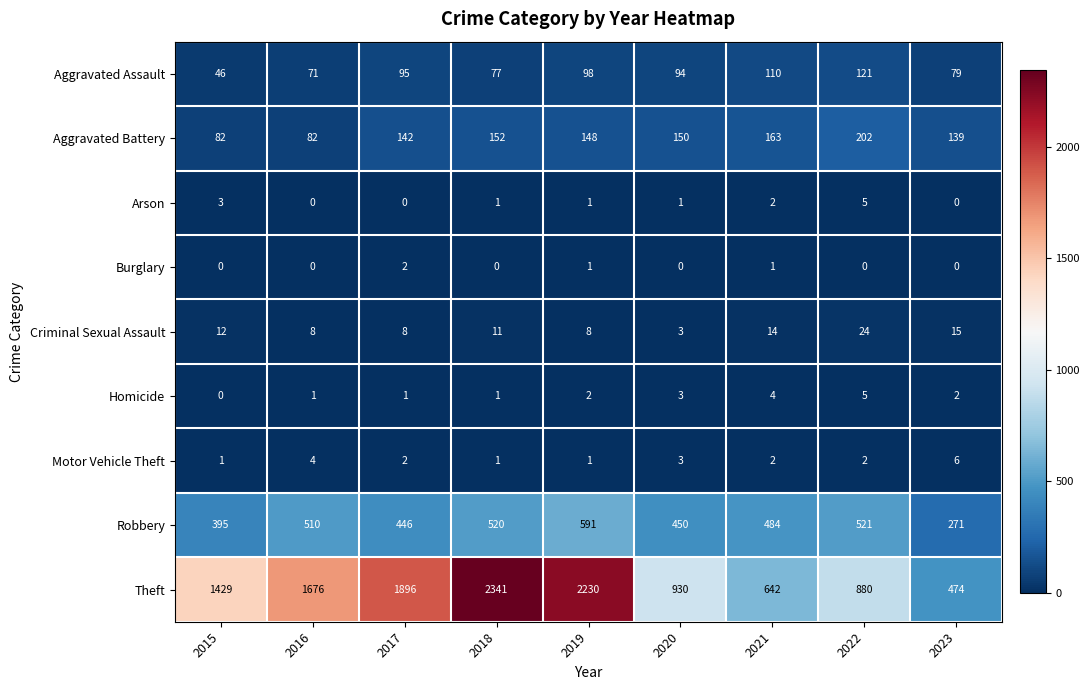

What is the sum of all Aggravated Assault values?

791